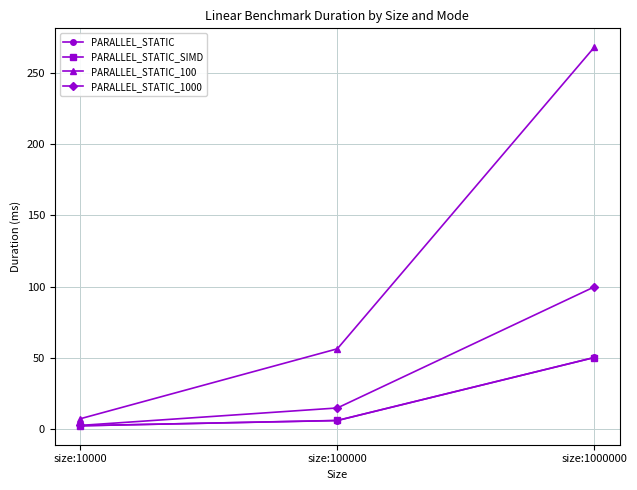

List the labels in order of PARALLEL_STATIC value, smallest first.

size:10000, size:100000, size:1000000